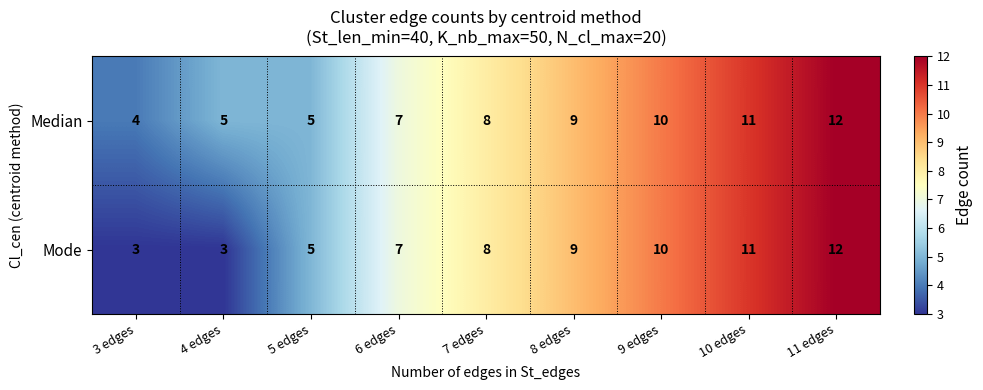

The Median series shows 10 at 9 edges. True or false?

True